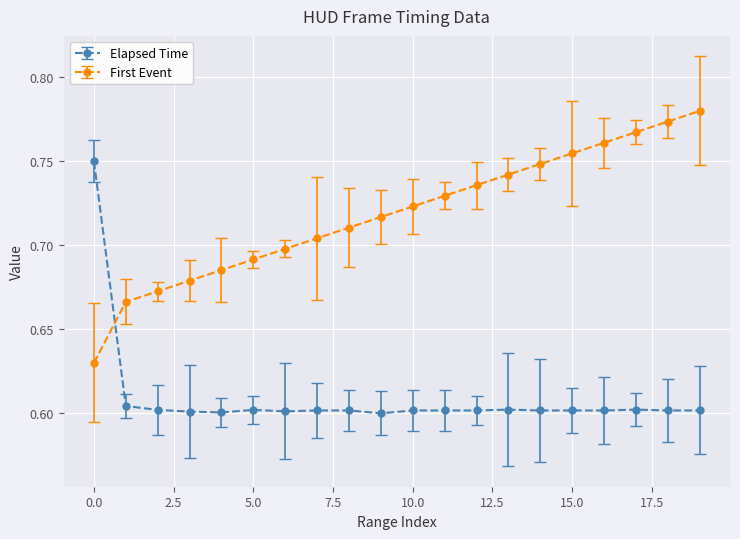

What is the sum of all Elapsed Time values?

12.2